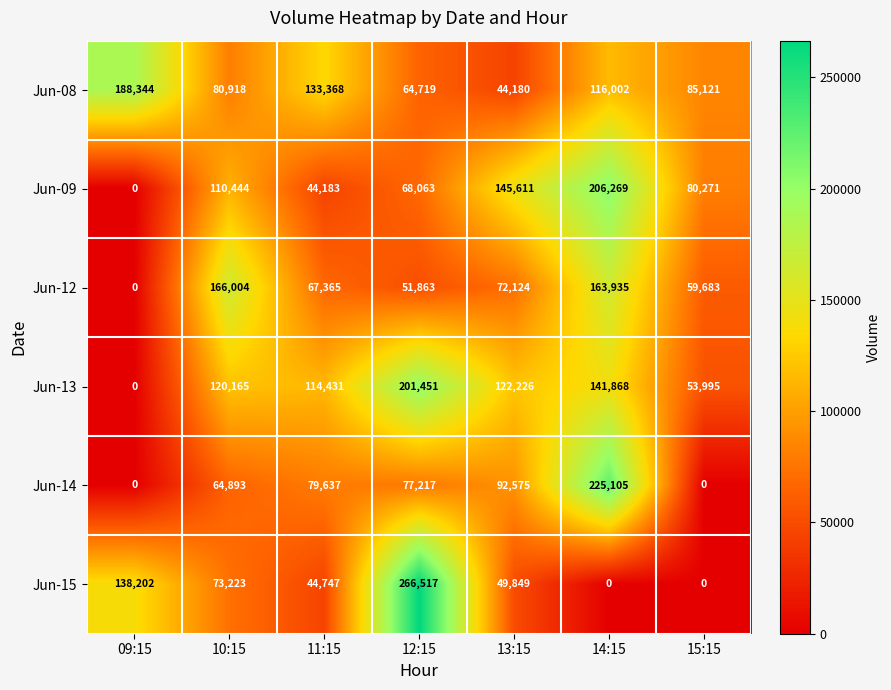

What is the maximum value for Jun-14?

225105